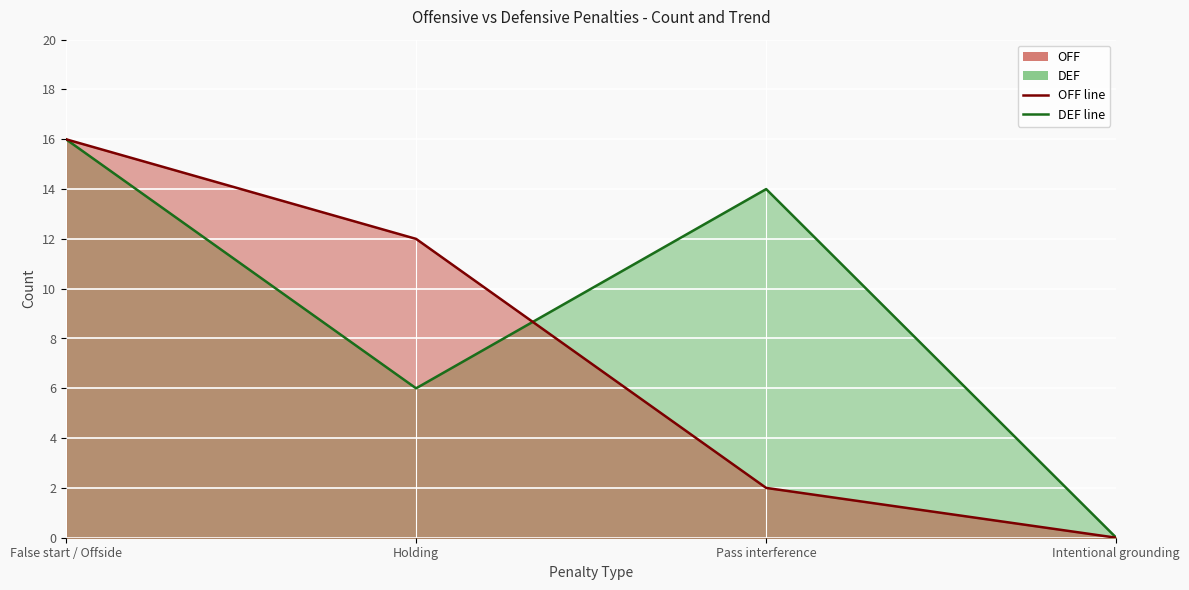

Which label corresponds to the largest value in the chart?

False start / Offside